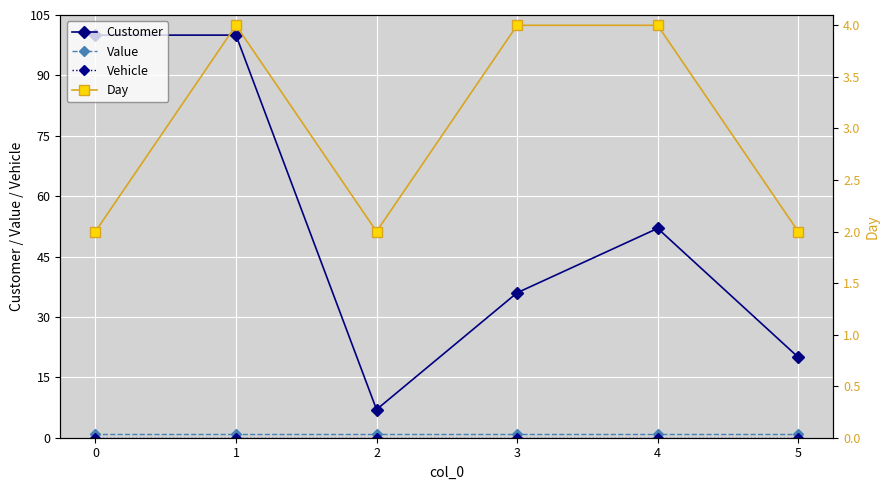

How many lines are shown in the chart?

4